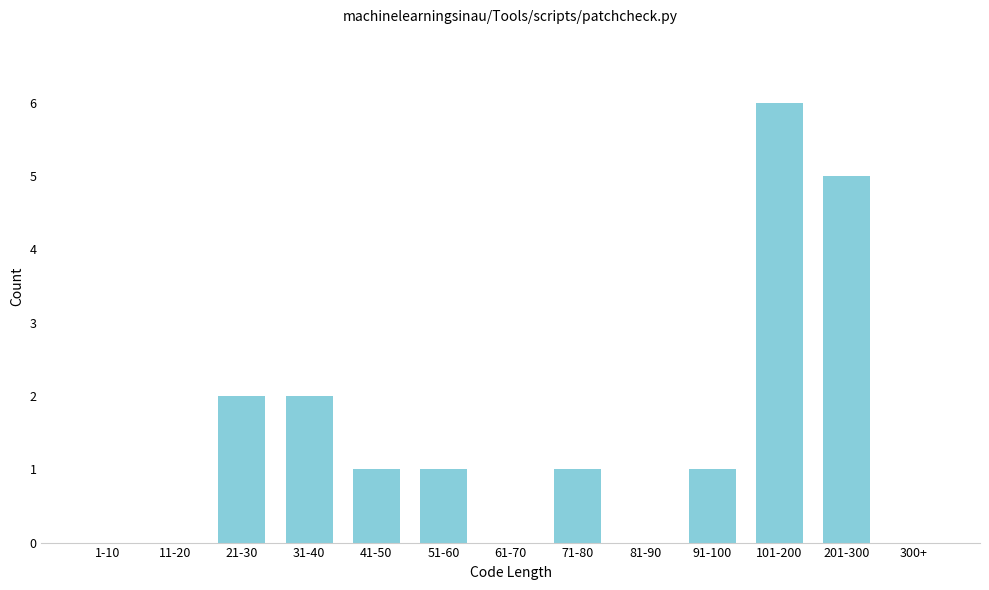

Reading left to right, list all the values displayed in this chart.

1-10=0	11-20=0	21-30=2	31-40=2	41-50=1	51-60=1	61-70=0	71-80=1	81-90=0	91-100=1	101-200=6	201-300=5	300+=0